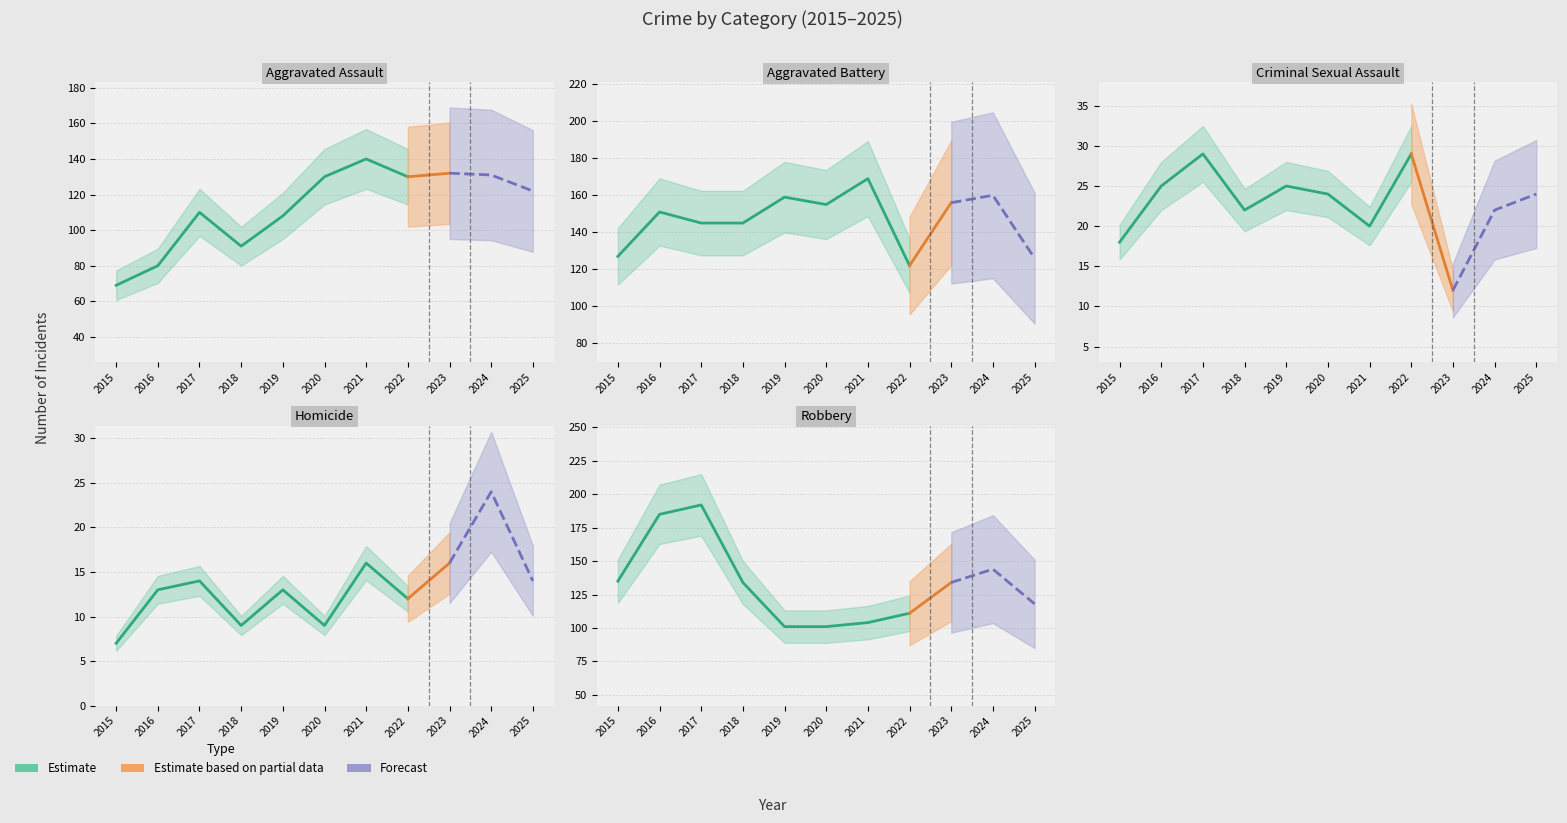

Rank the categories by Homicide value from lowest to highest.

2015, 2018, 2020, 2022, 2016, 2019, 2017, 2025, 2021, 2023, 2024